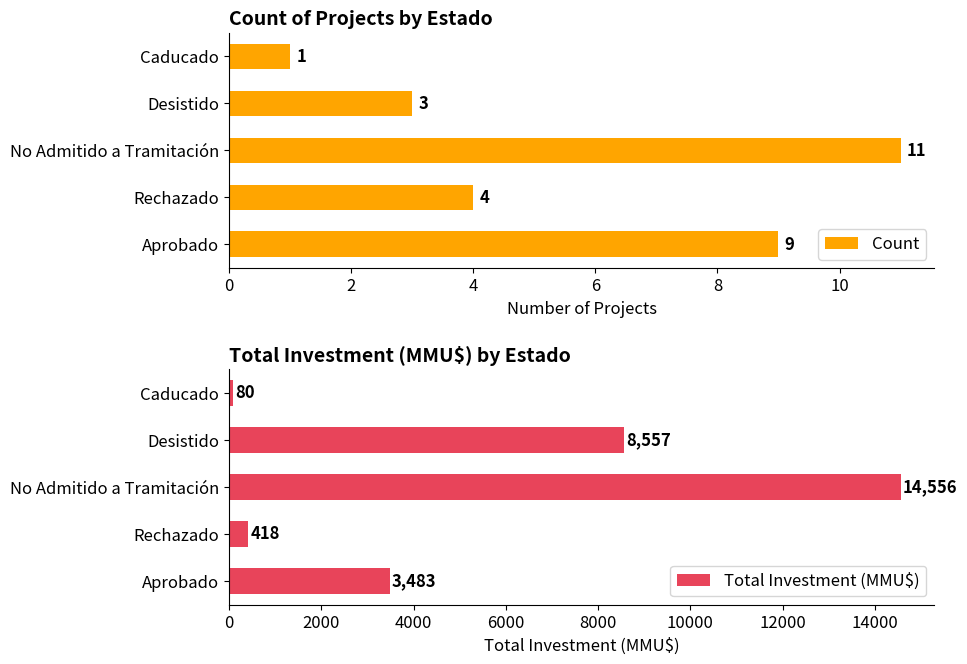

Reading right to left, extract all data points from this chart.

Count: 1	3	11	4	9
Total Investment (MMU$): 80	8557	14556	418	3483